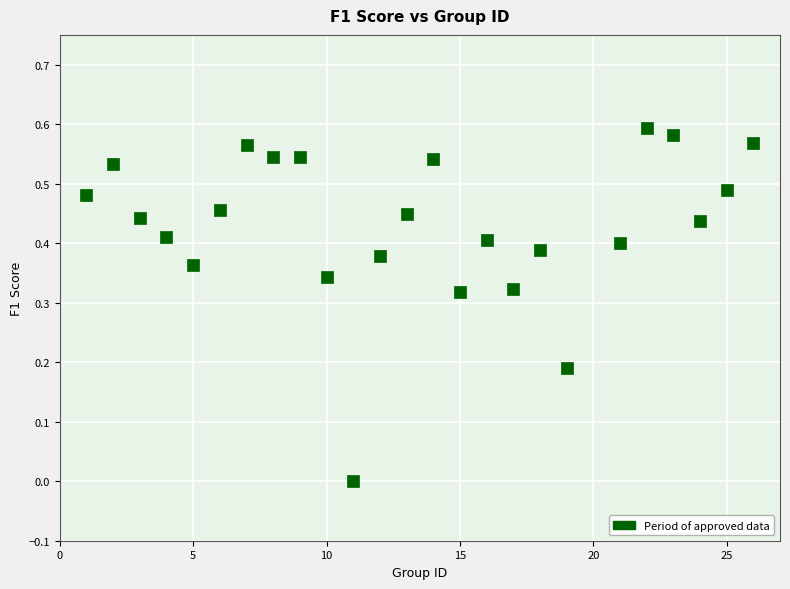

What is the range of X values (max minus min)?

25.0